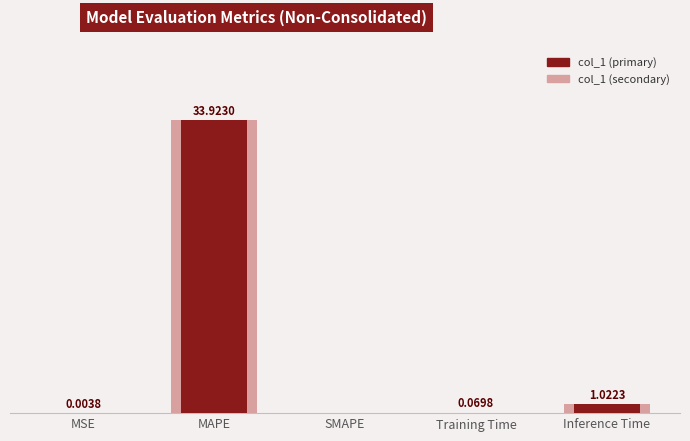

At which label does col_1 (background) reach its peak?

MAPE